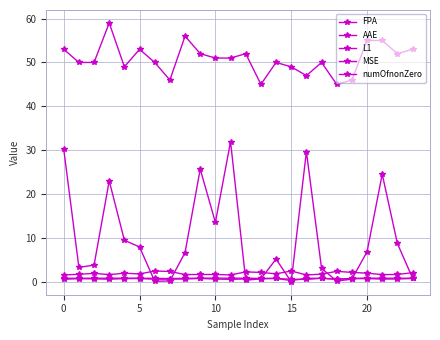

How many lines are shown in the chart?

5